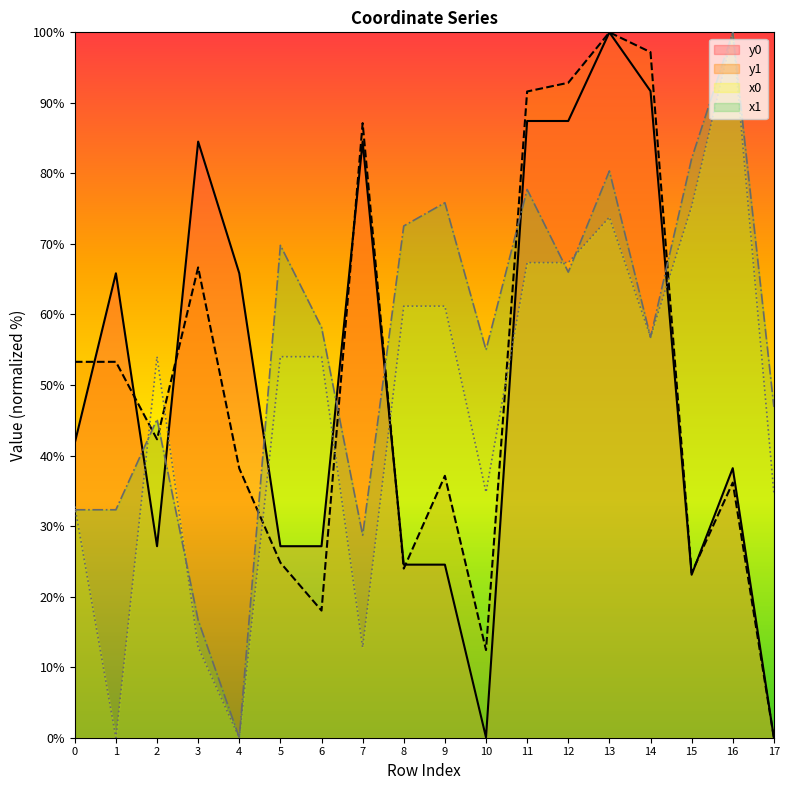

Rank the series by their maximum value, from lowest to highest.

x0, y0, x1, y1